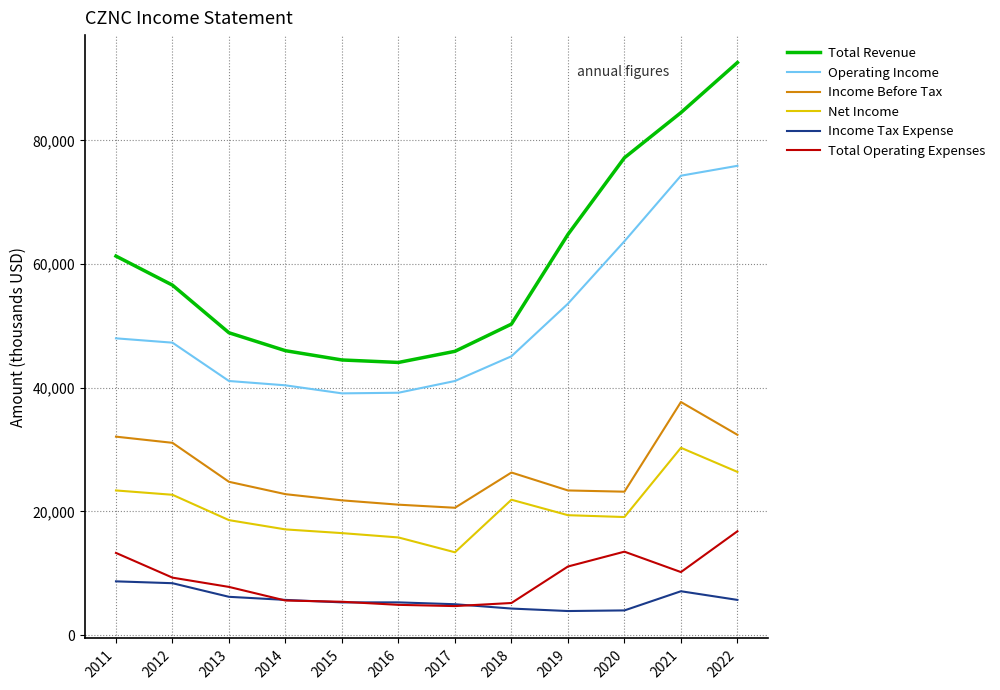

Which category has the highest value in the Operating Income series?

2022